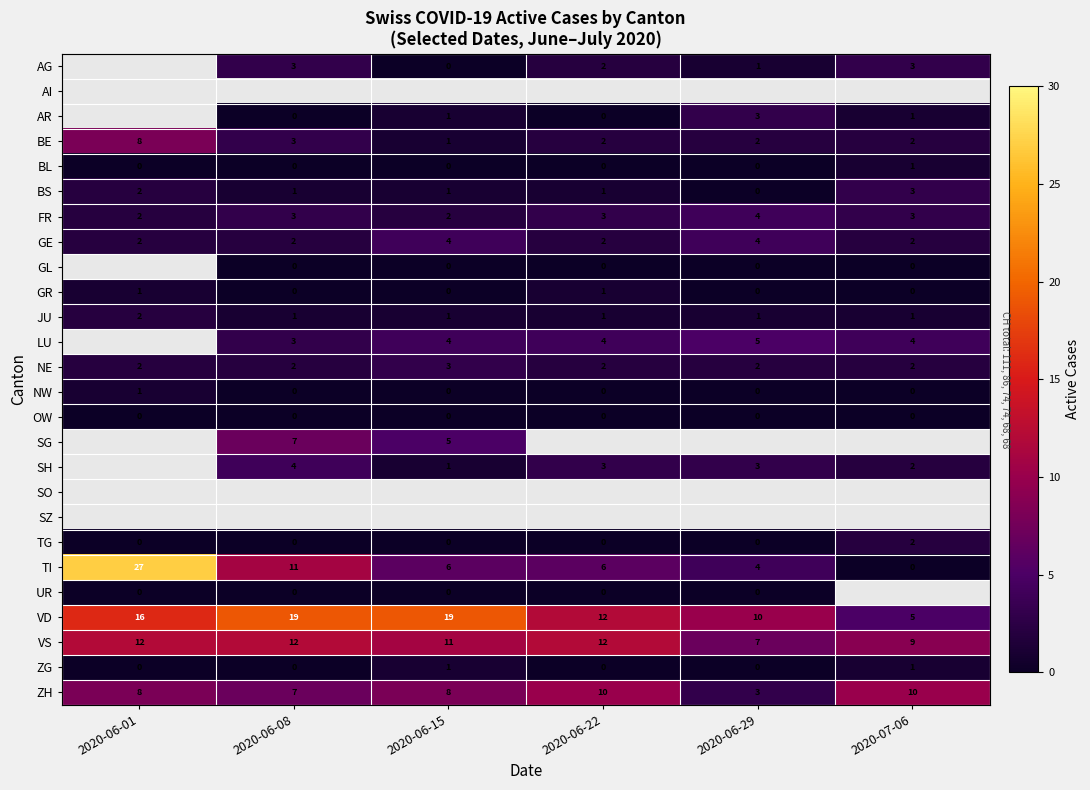

What is the approximate value of VD at 2020-07-06?

5.0